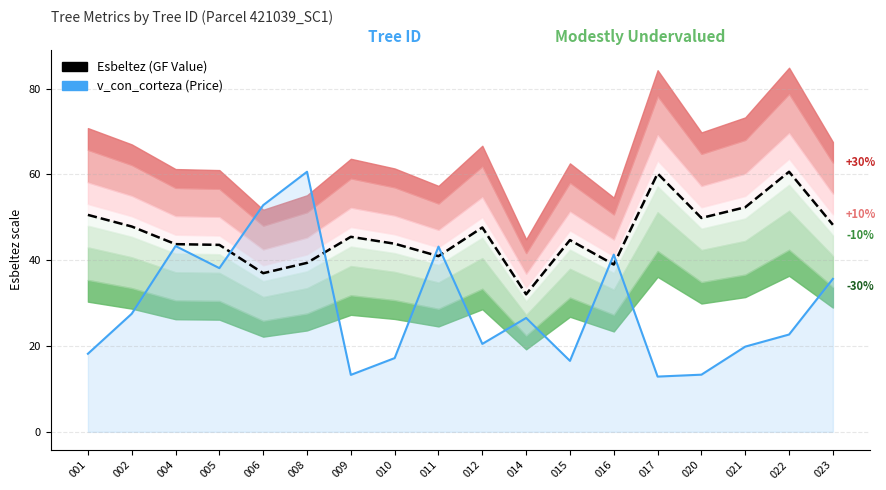

What is the spread (max minus min) of values at 008?

21.2